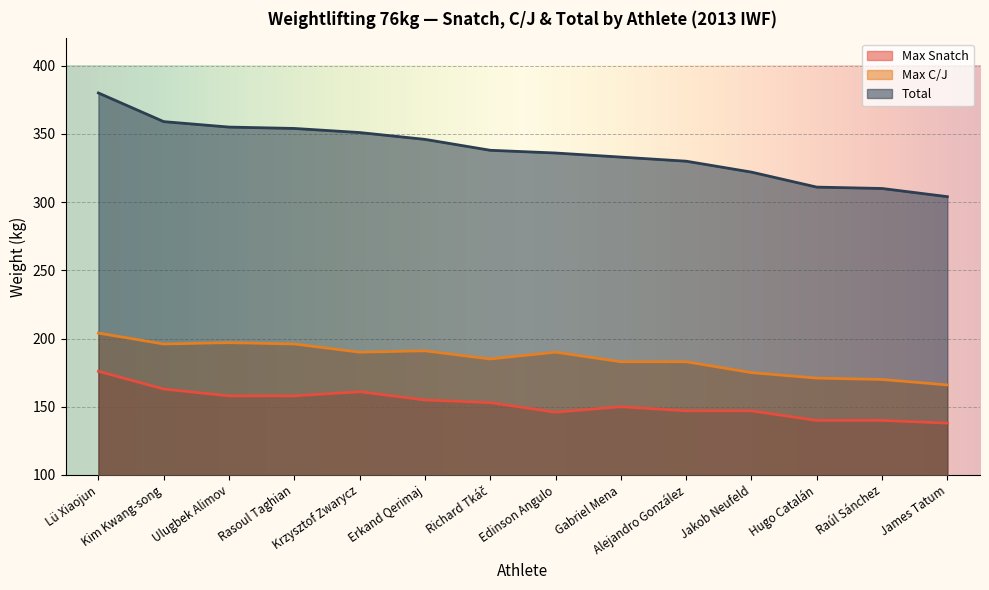

Is it true that Max C/J equals 196 at Rasoul Taghian?

True